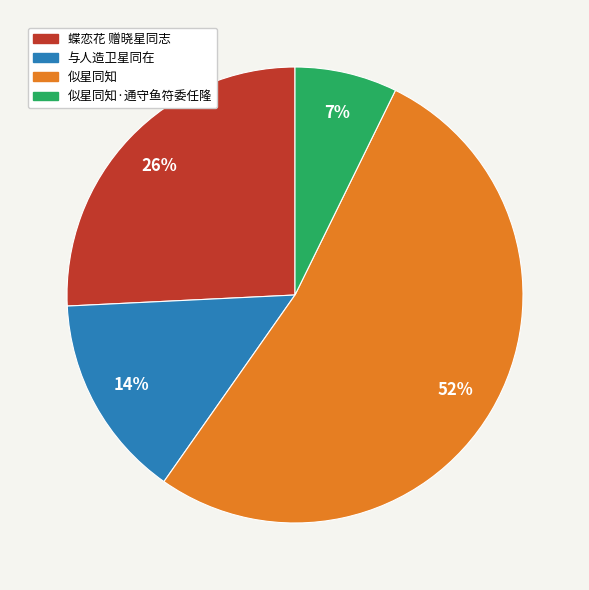

What is the ratio of the value at 蝶恋花 赠晓星同志 to the value at 似星同知?

0.5